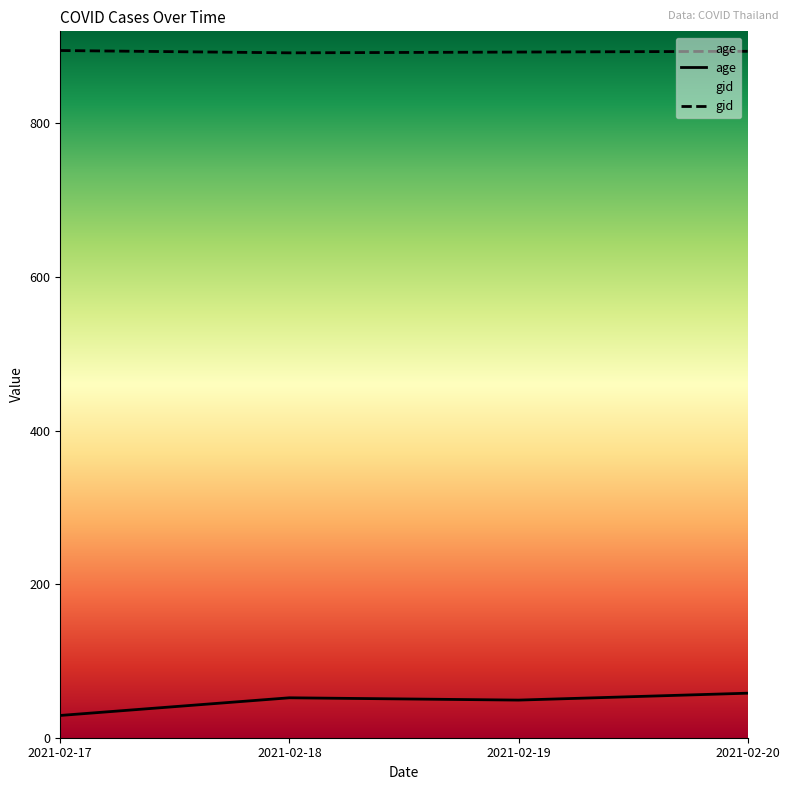

Reading right to left, what are all the values shown in this chart?

age: 58	49	52	29
gid: 894	893	892	895